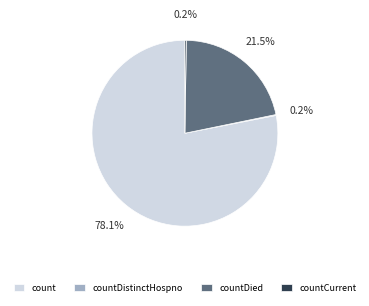

Is count the majority of the pie?

Yes